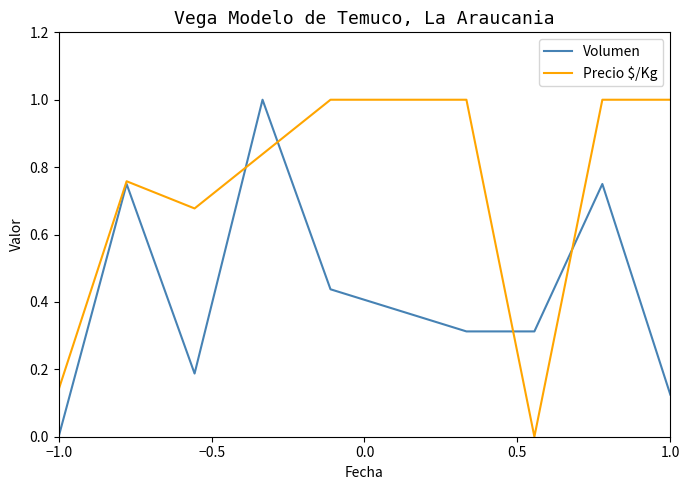

What is the maximum value shown in the chart?

1.0